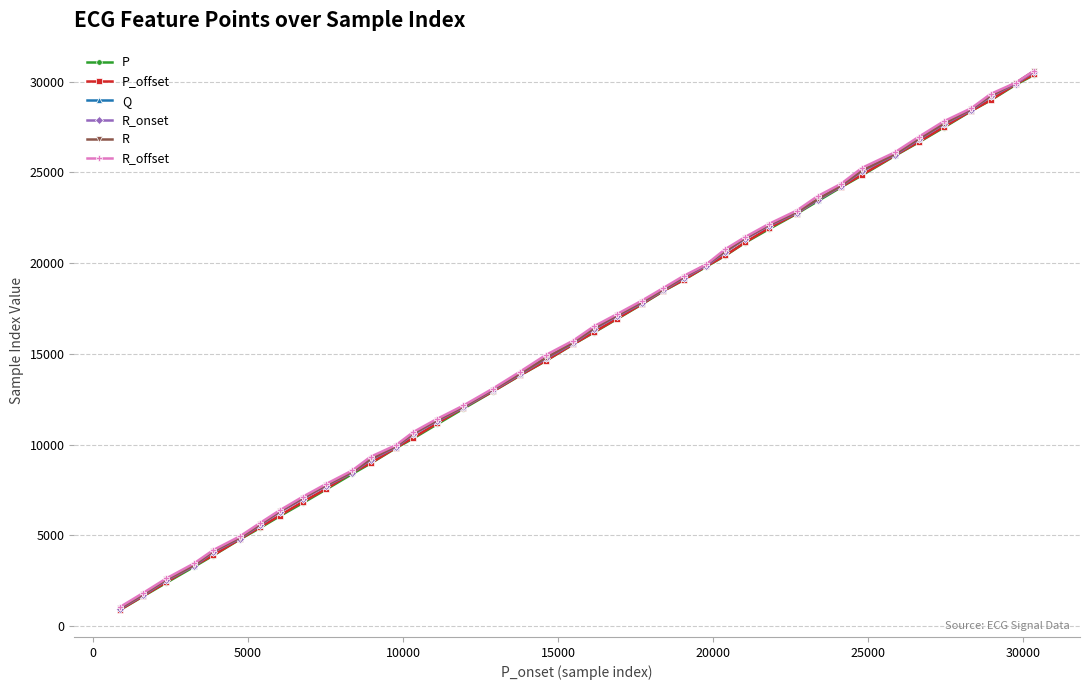

How many lines are shown in the chart?

6